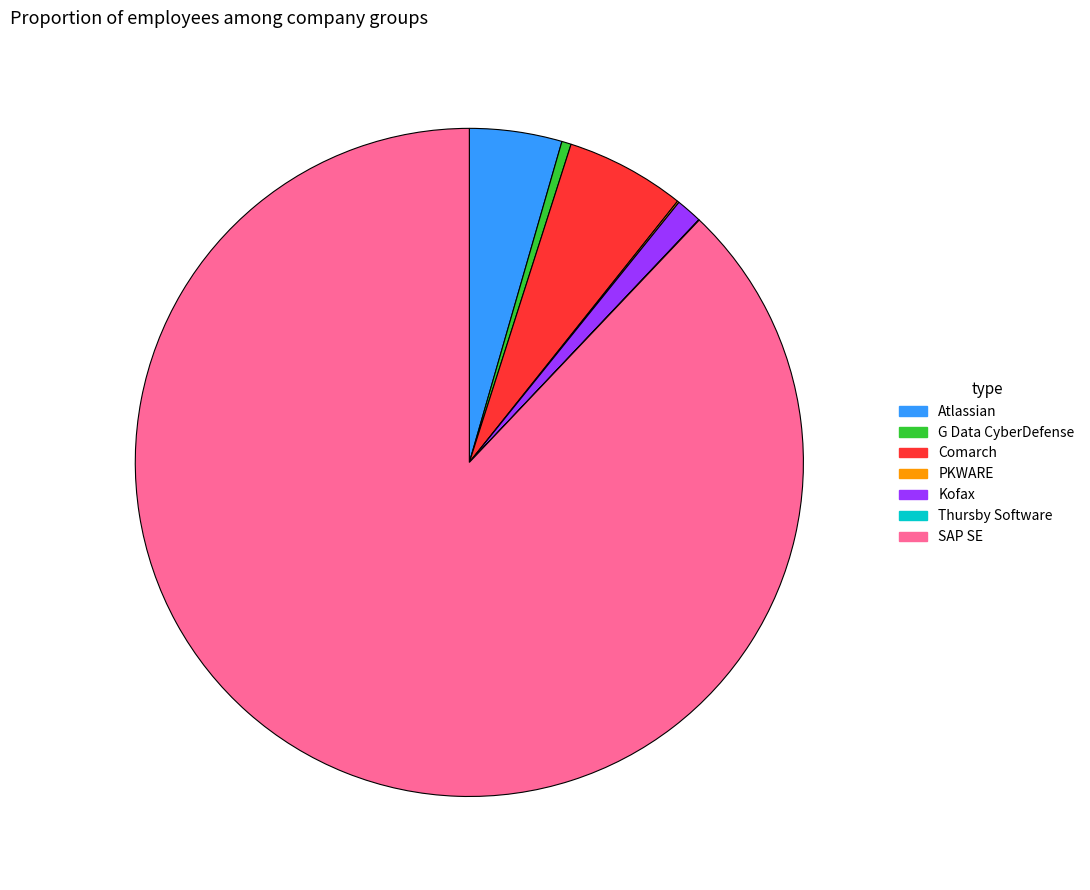

Is it true that Atlassian is 4% of the pie?

True